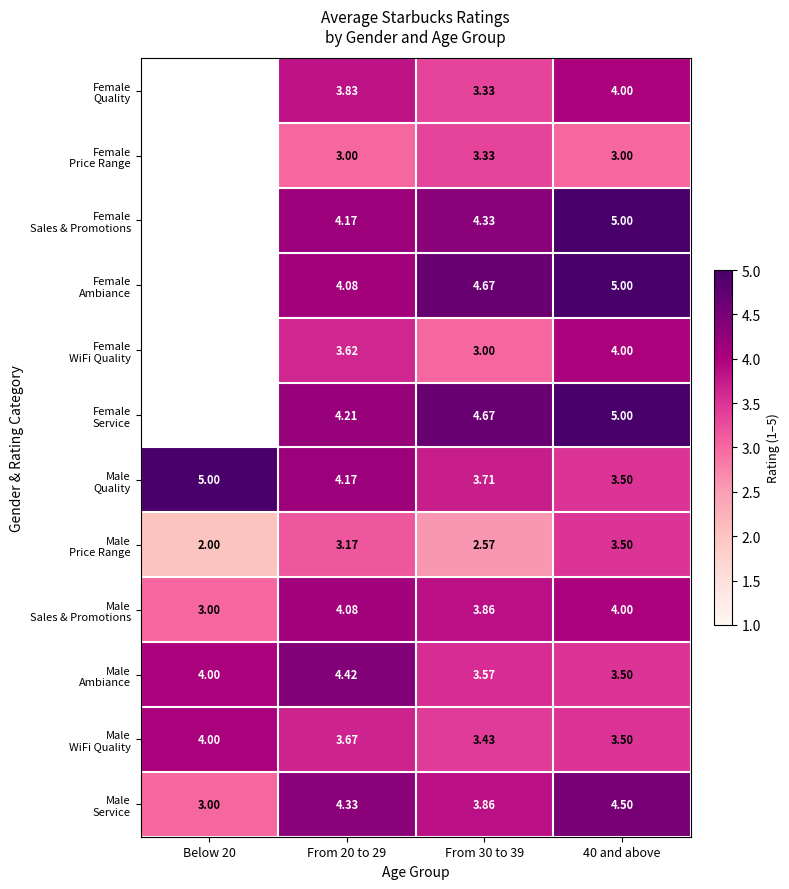

At From 20 to 29, list the series in order from largest to smallest.

Male Ambiance, Male Service, Female Service, Female Sales & Promotions, Male Quality, Female Ambiance, Male Sales & Promotions, Female Quality, Male WiFi Quality, Female WiFi Quality, Male Price Range, Female Price Range